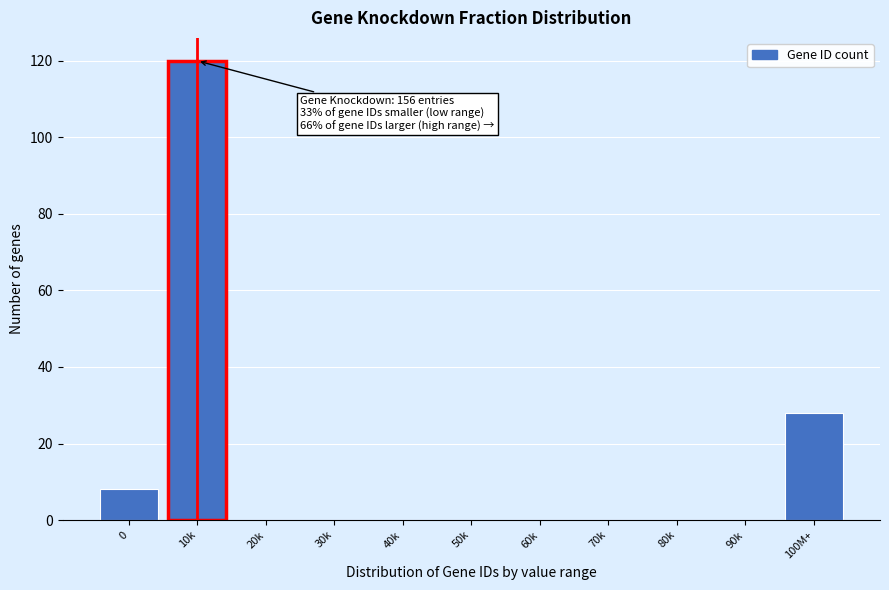

Reading right to left, list all the values displayed in this chart.

100M+=28	90k=0	80k=0	70k=0	60k=0	50k=0	40k=0	30k=0	20k=0	10k=120	0=8